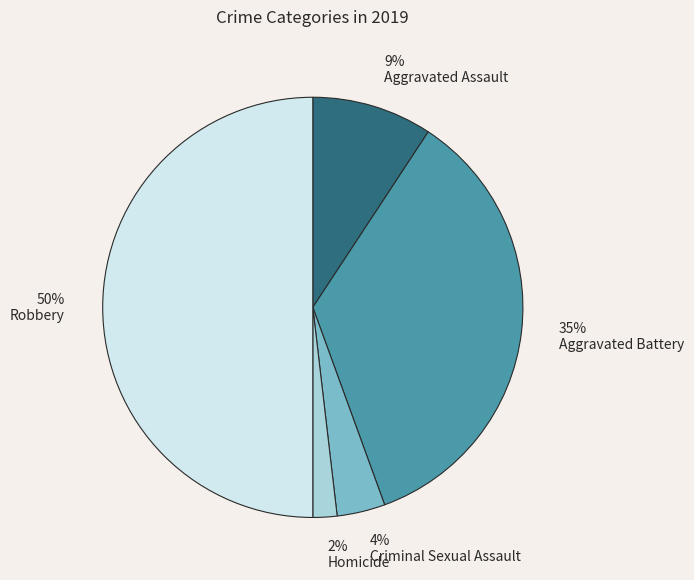

What is the largest slice in the pie chart?

Robbery